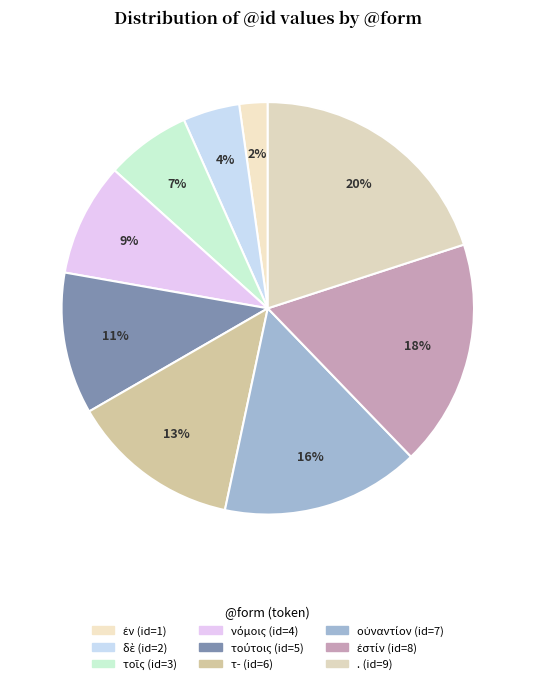

The δὲ slice represents 1% of the pie. True or false?

False